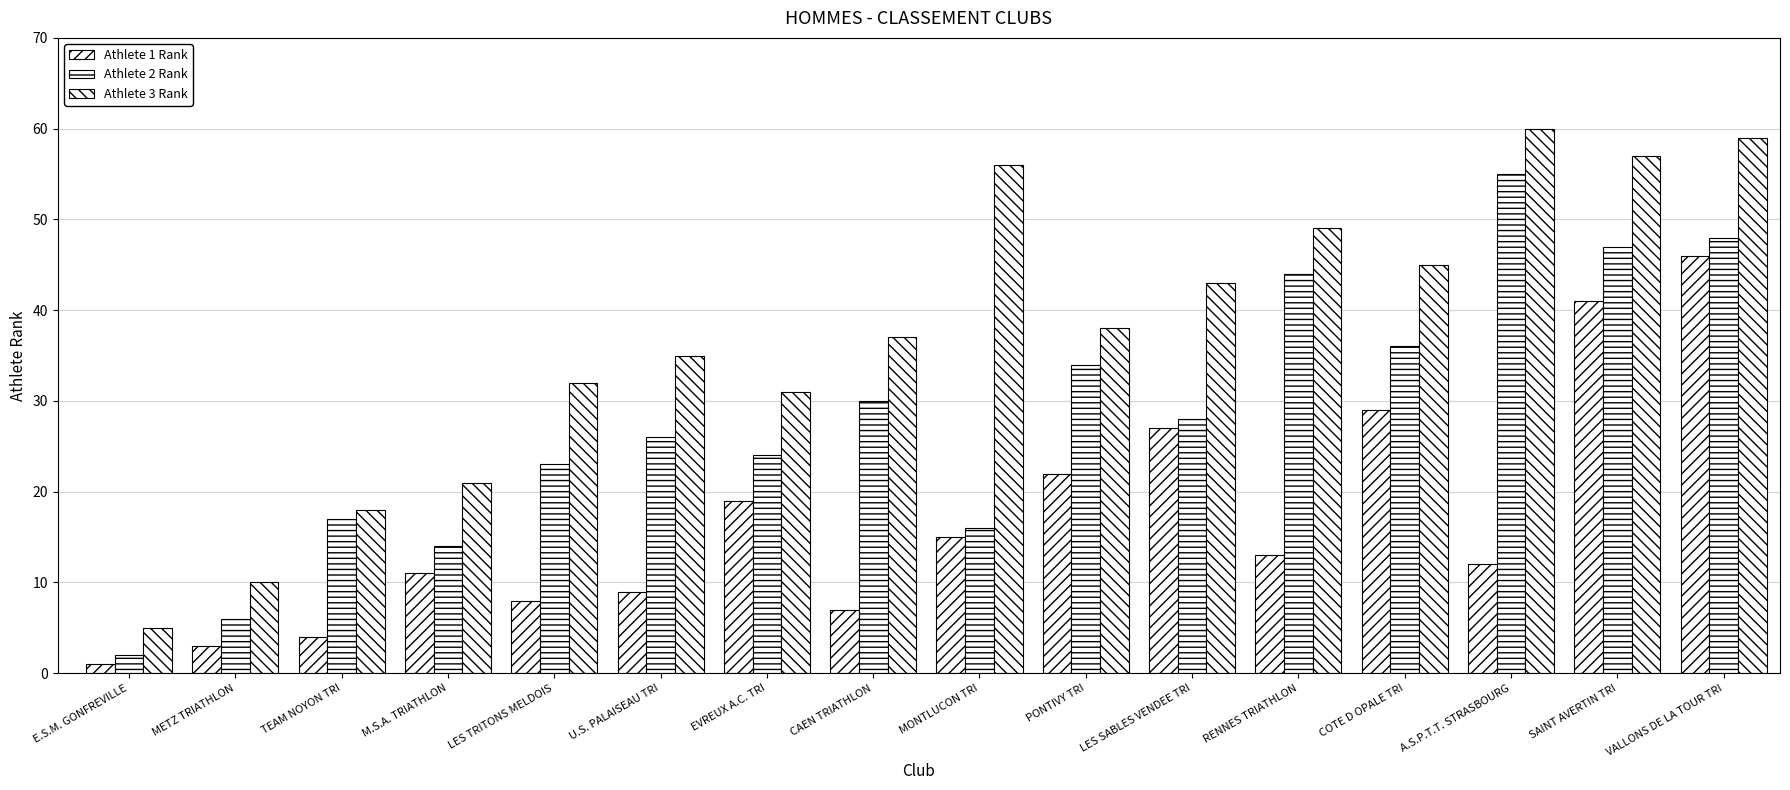

What is the difference between the highest and lowest values at U.S. PALAISEAU TRI?

26